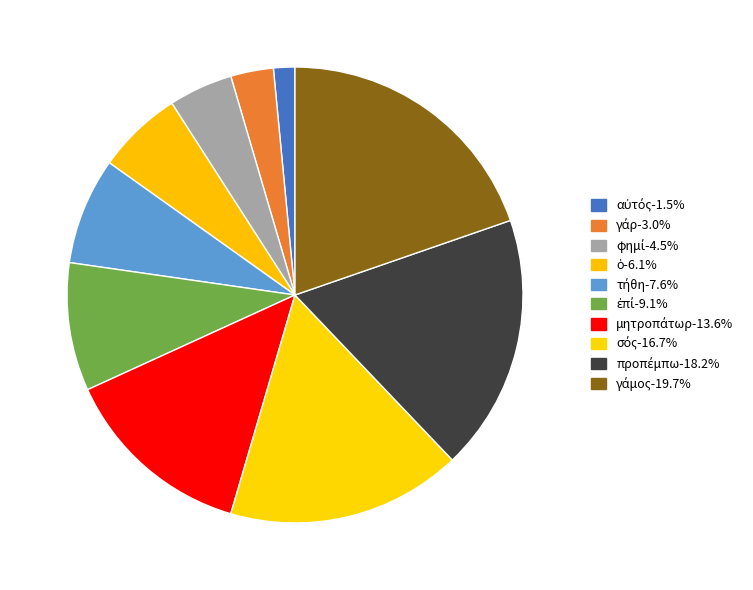

What percentage do προπέμπω and ὁ together represent?

24.2%